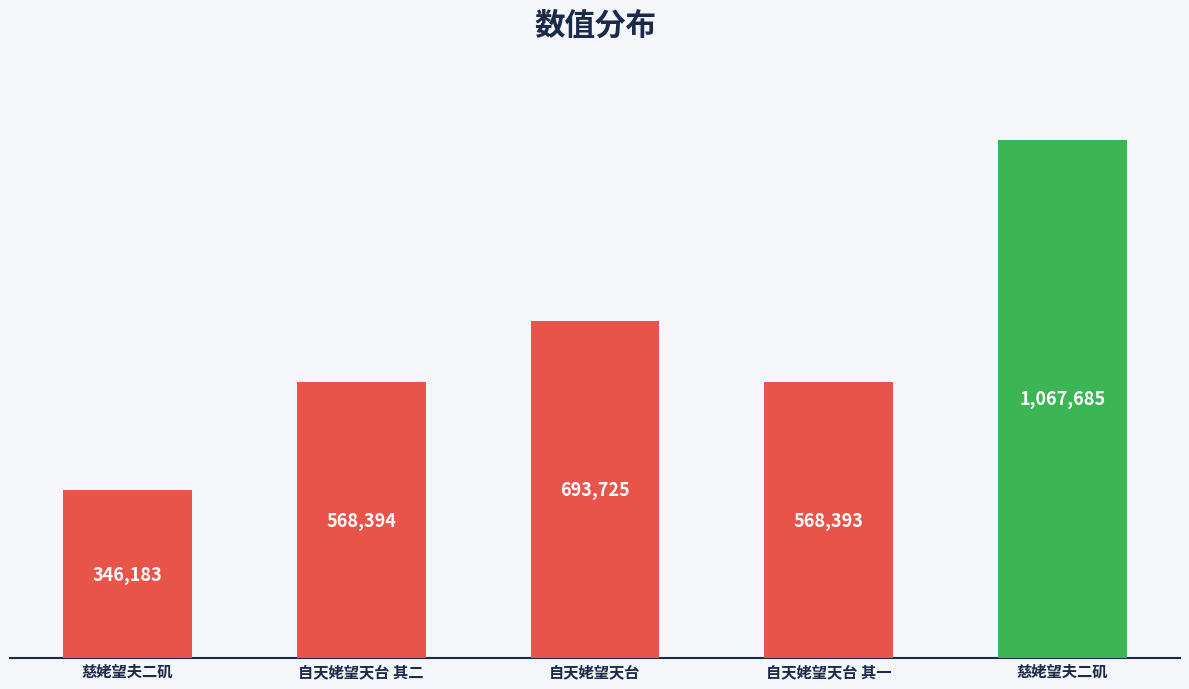

Reading left to right, extract all data points from this chart.

346183	568394	693725	568393	1067685